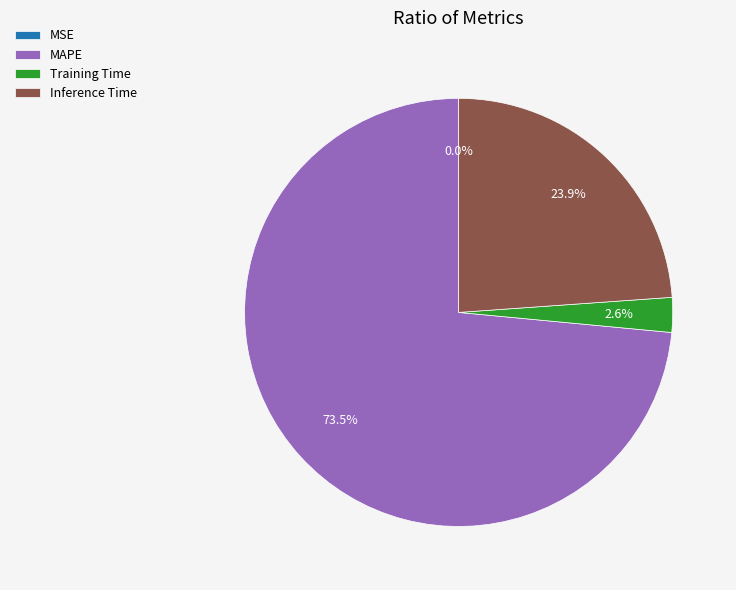

Which slice is the largest?

MAPE